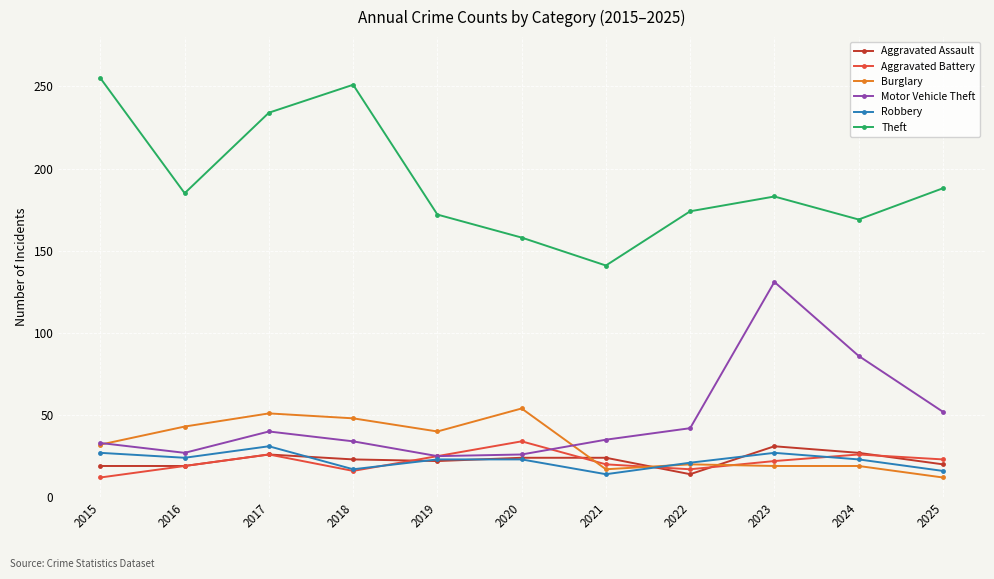

True or false: Burglary has more than 0 interior local peaks.

True